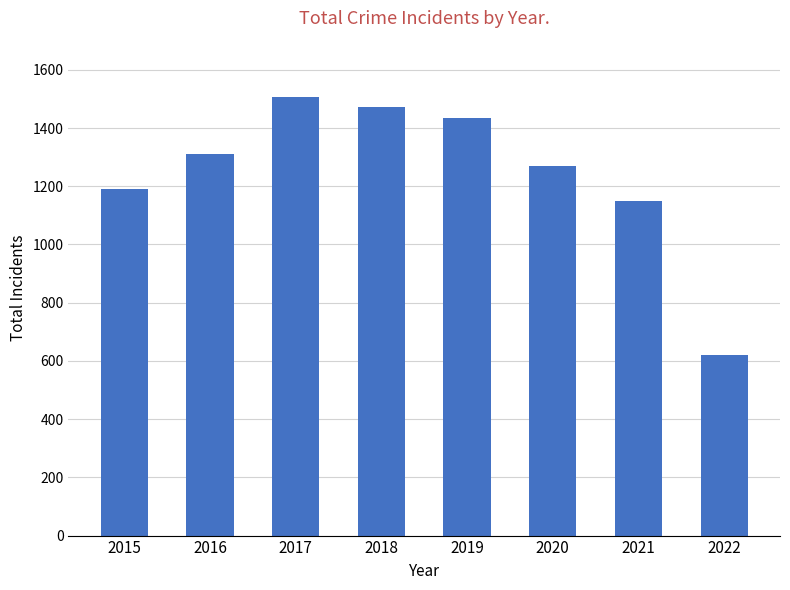

List the labels in order of value, largest first.

2017, 2018, 2019, 2016, 2020, 2015, 2021, 2022